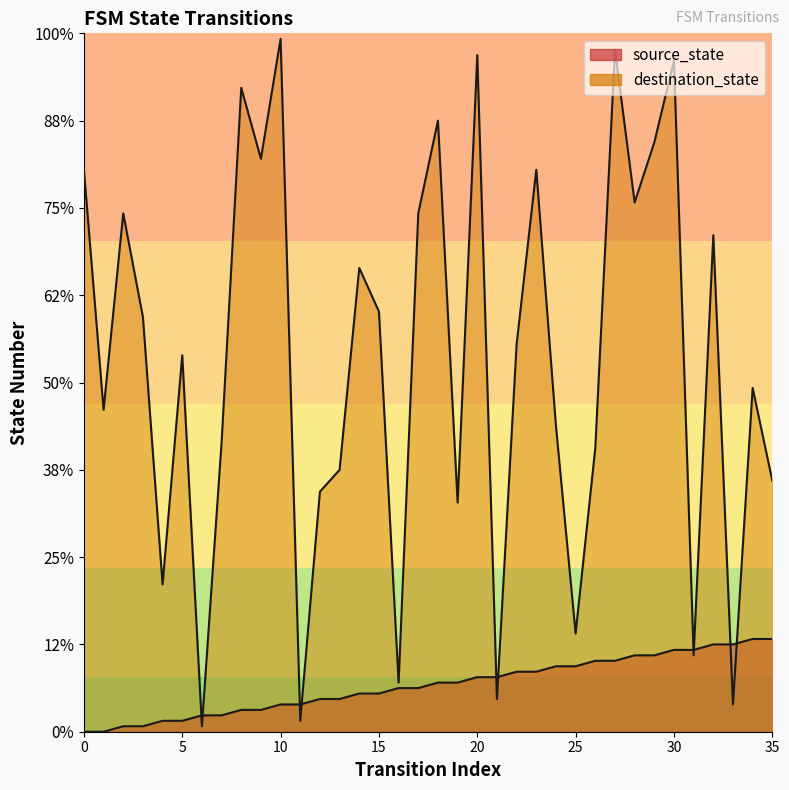

What is the approximate value of destination_state at 35, to the nearest 50?

50